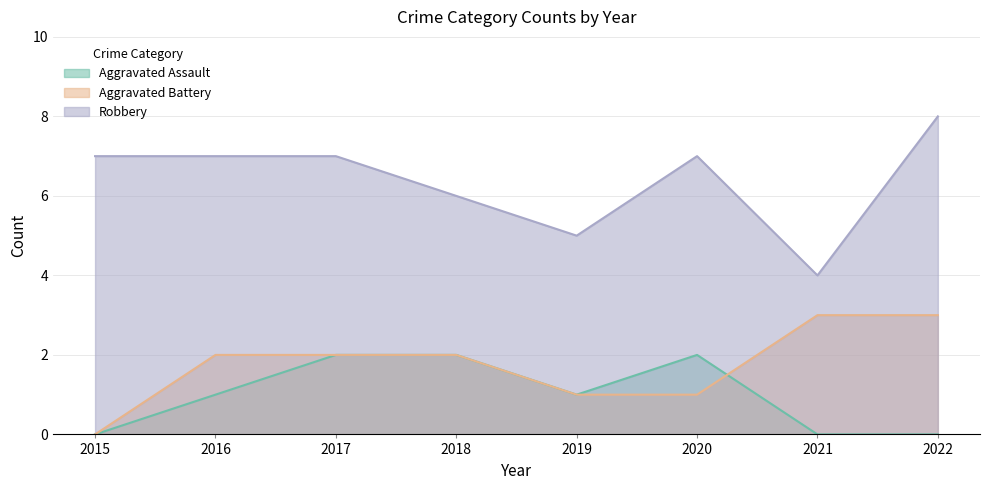

List the labels in order of Aggravated Assault value, largest first.

2017, 2018, 2020, 2016, 2019, 2015, 2021, 2022